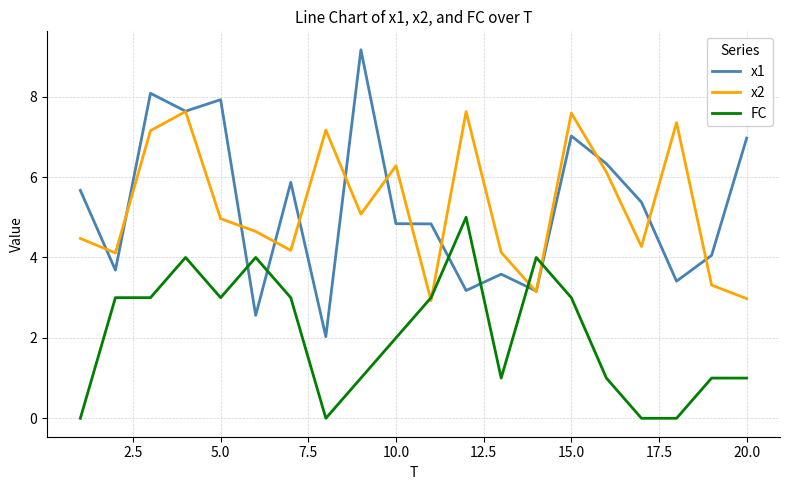

Which series ends up on top after the final intersection of FC and x1?

x1